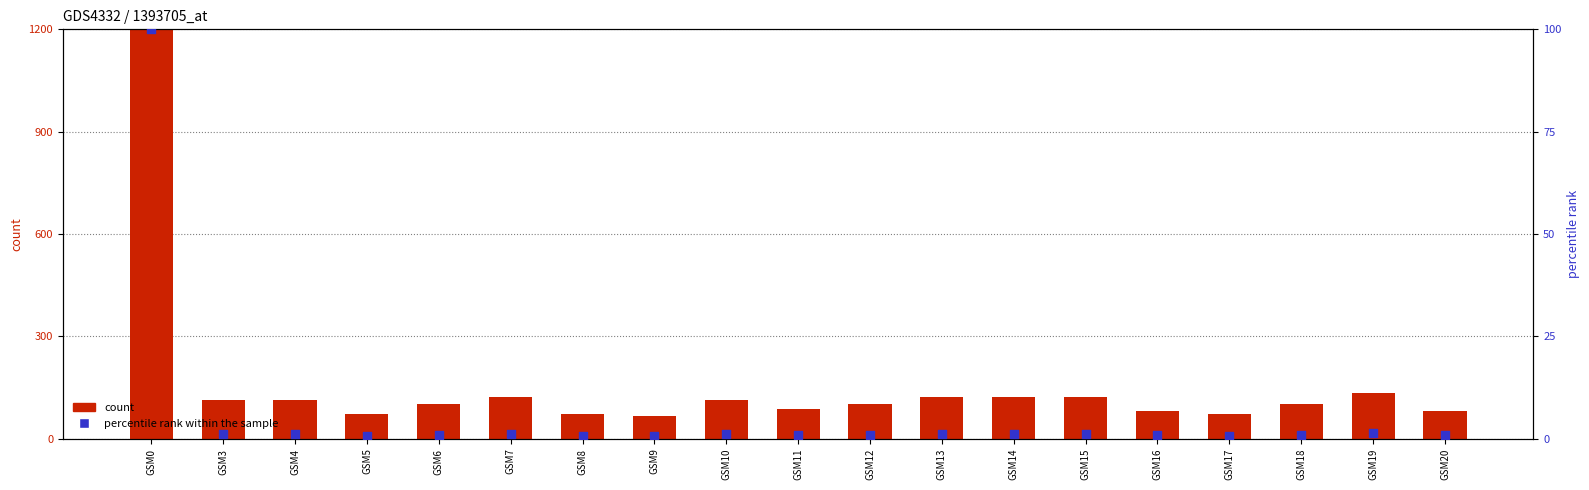

At how many categories does at least one series exceed 9672?

1